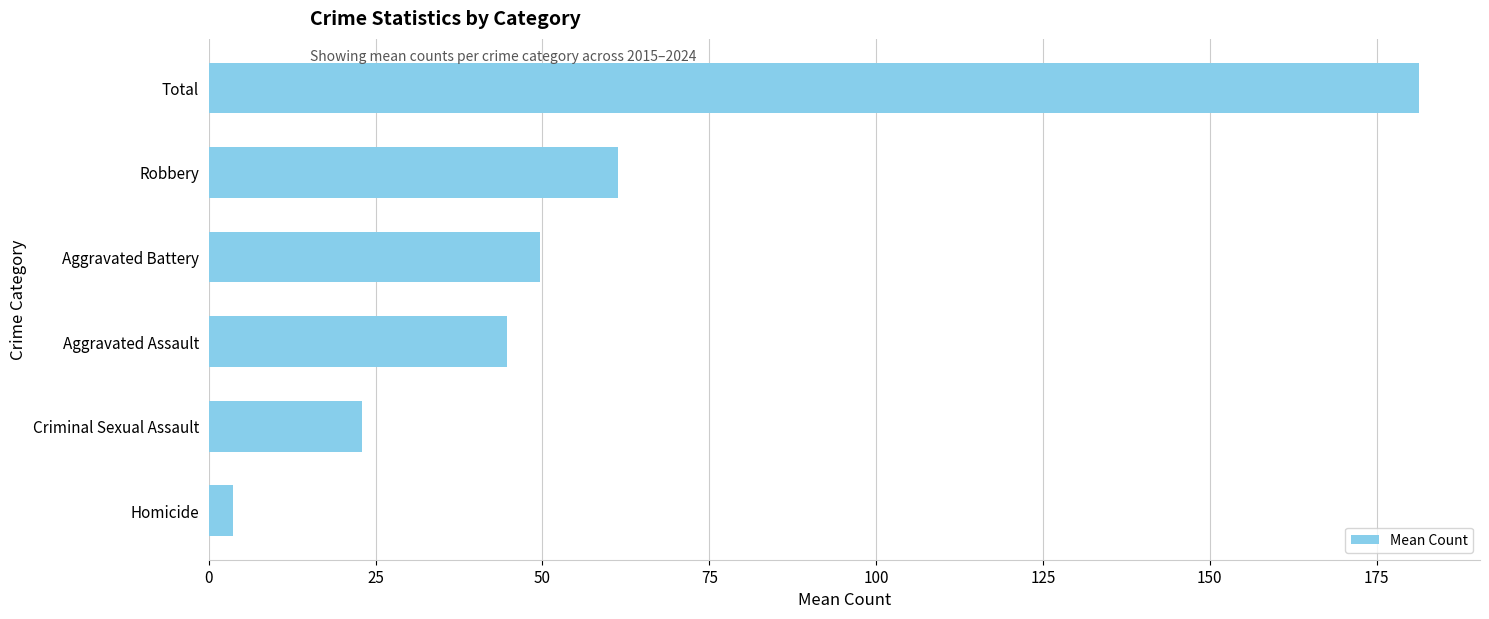

List the labels in order of value, smallest first.

Homicide, Criminal Sexual Assault, Aggravated Assault, Aggravated Battery, Robbery, Total